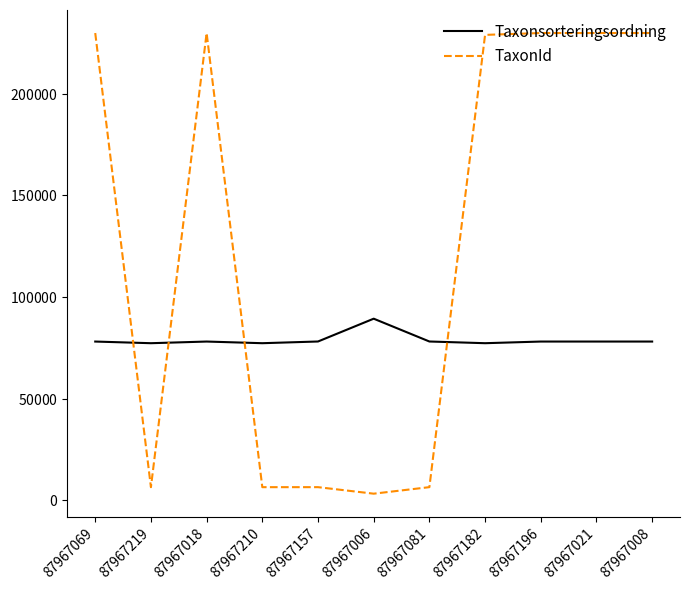

What are all the series names shown in the legend?

Taxonsorteringsordning, TaxonId